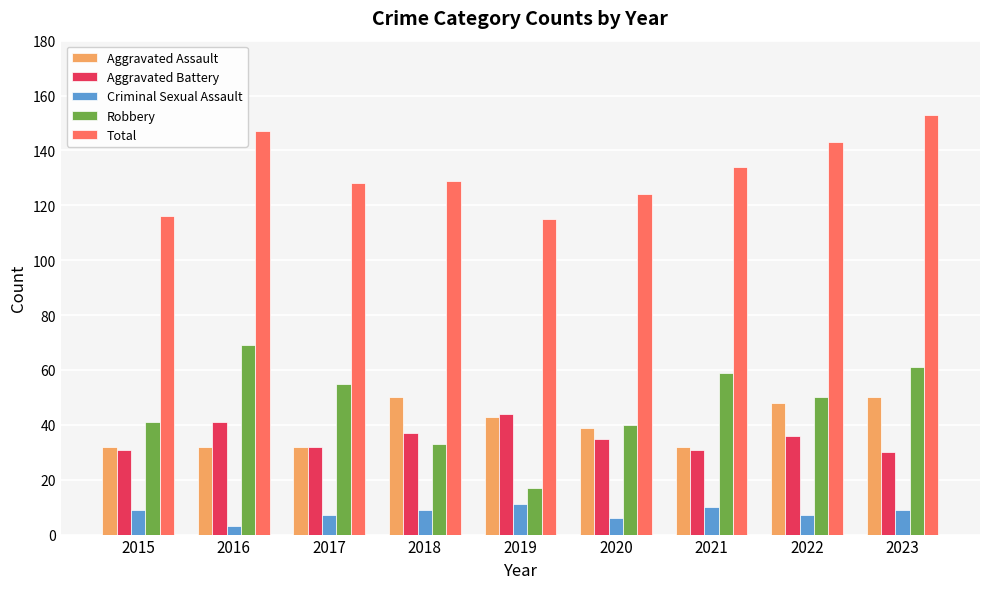

Which series has the largest range (max minus min)?

Robbery